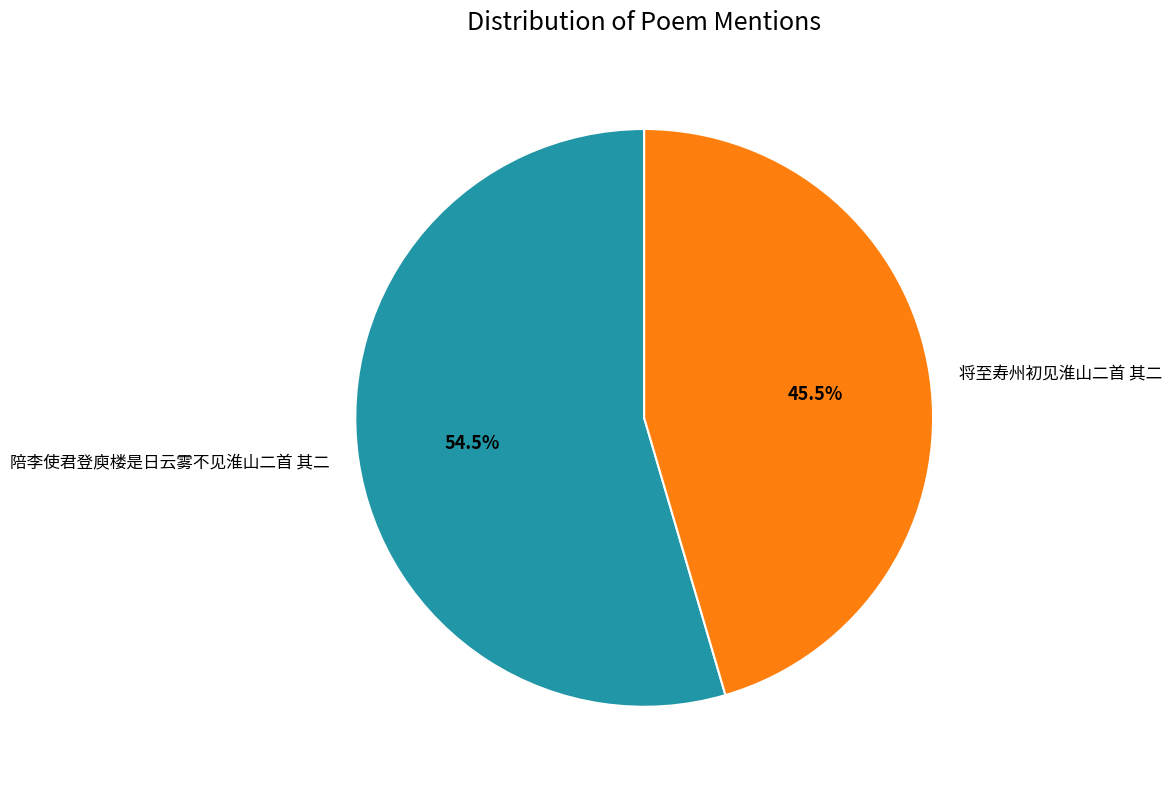

Rank the categories by value from lowest to highest.

将至寿州初见淮山二首 其二, 陪李使君登庾楼是日云雾不见淮山二首 其二